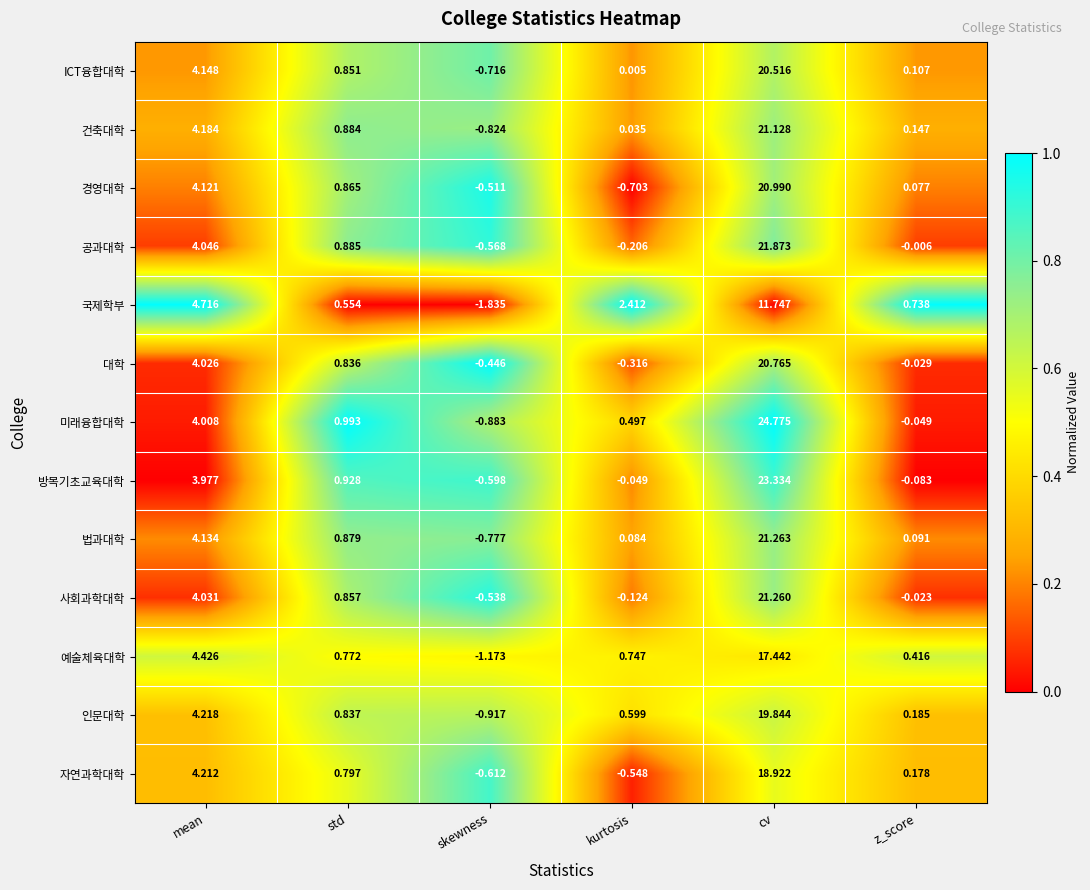

What is the total value across all series at z_score?

1.7